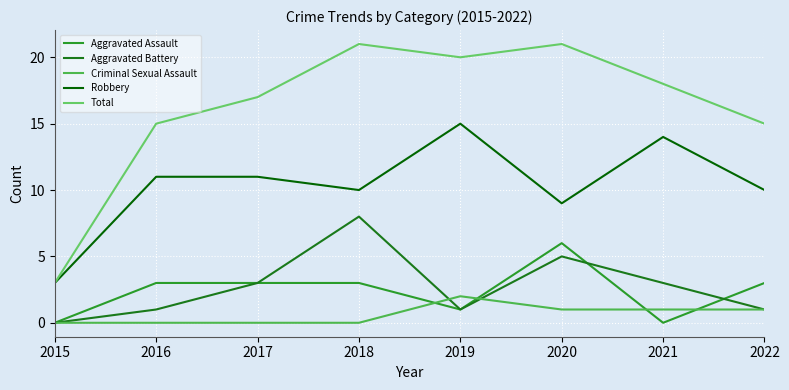

What is the difference between the highest and lowest values at 2015?

3